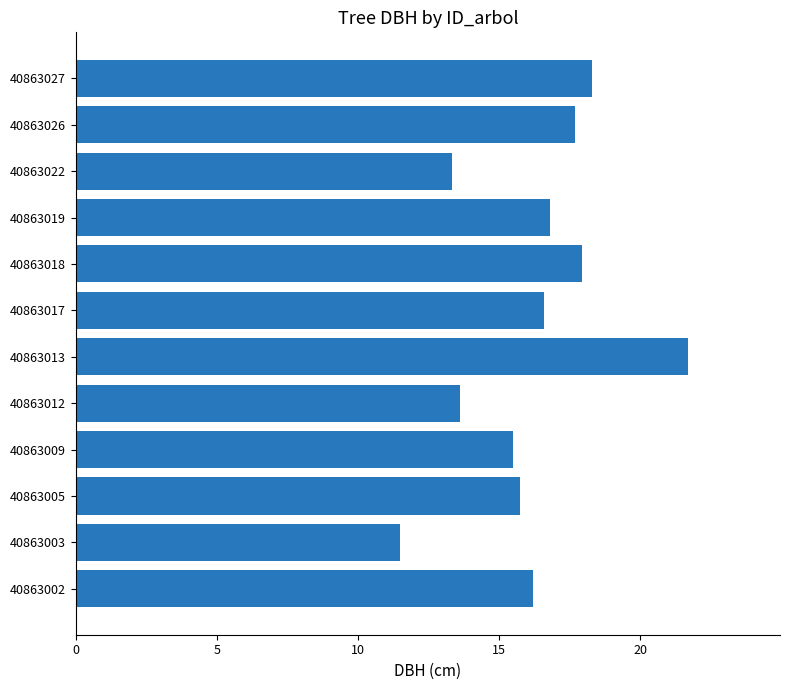

What is the approximate value at 40863009?

15.5